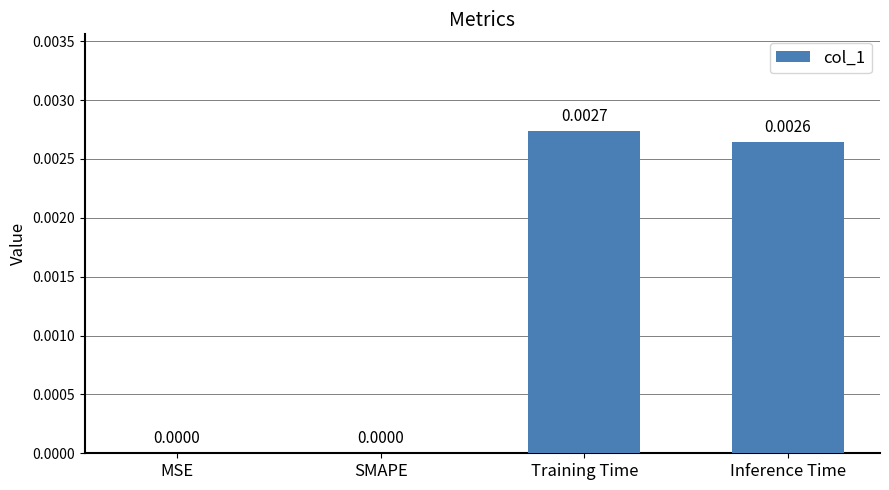

Which has a higher value, Training Time or MSE?

Training Time